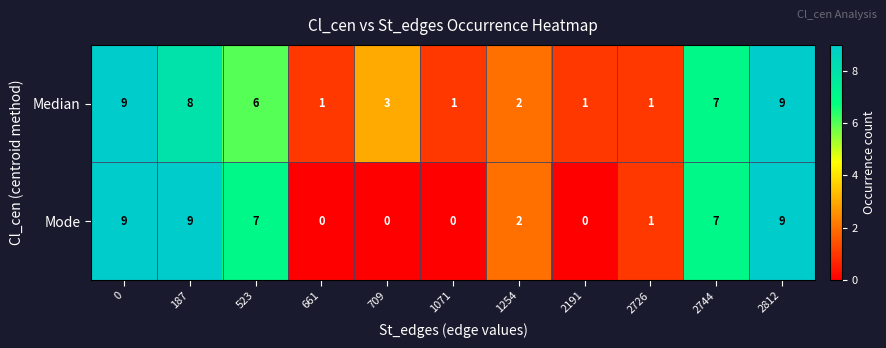

True or false: Median has a value of 14 at 2812.

False